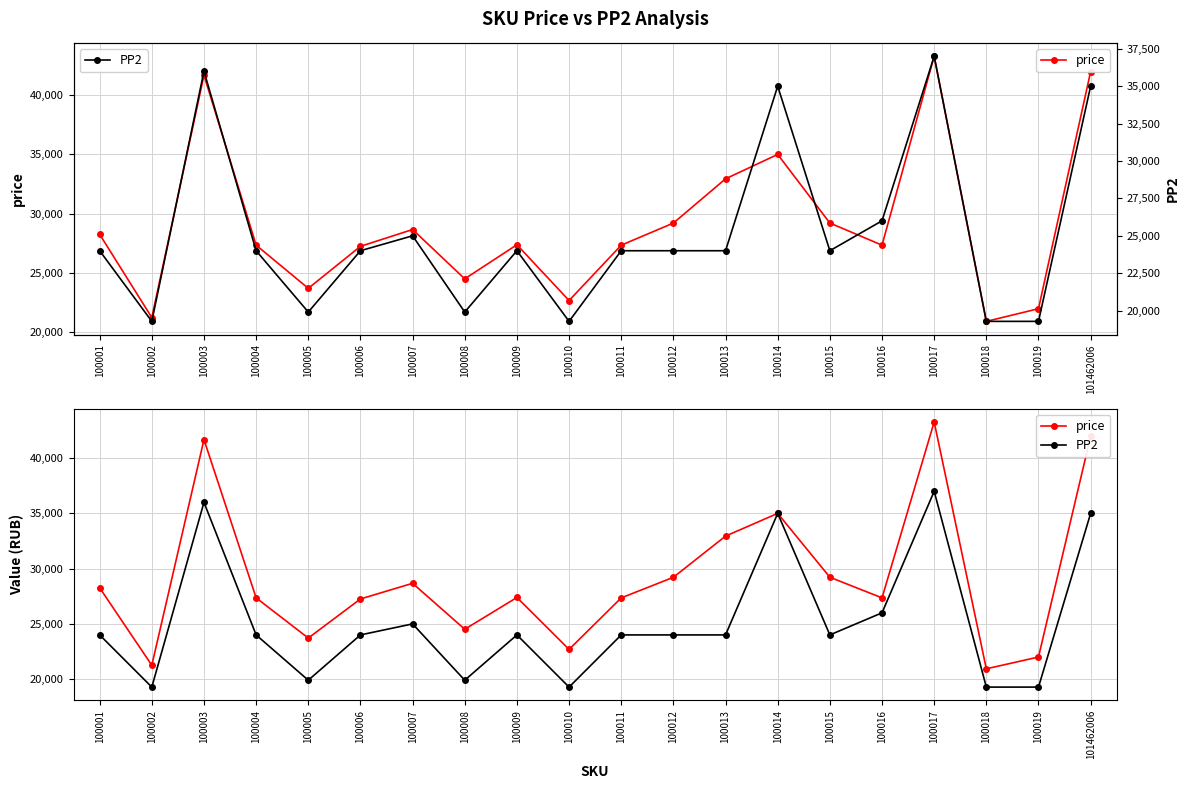

Which series has the widest spread of values?

price